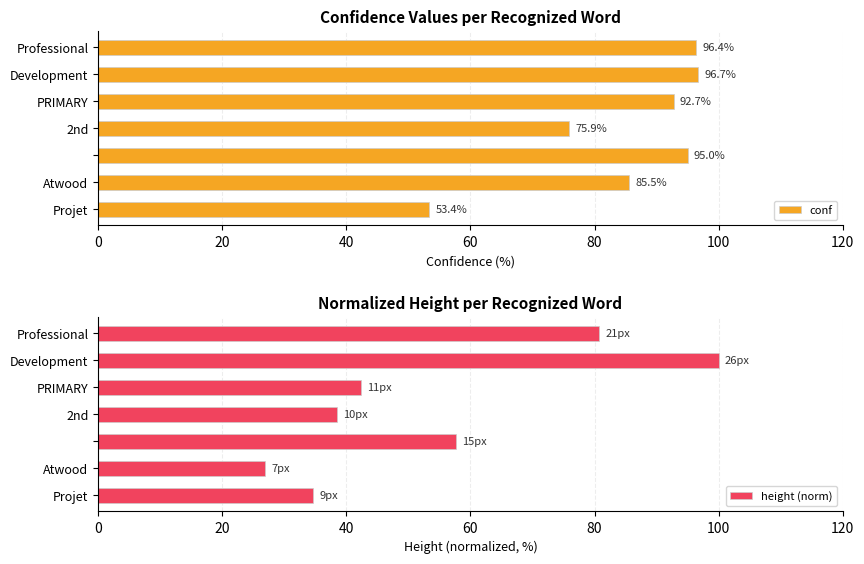

At 100, list the series in order from smallest to largest.

height (norm), conf